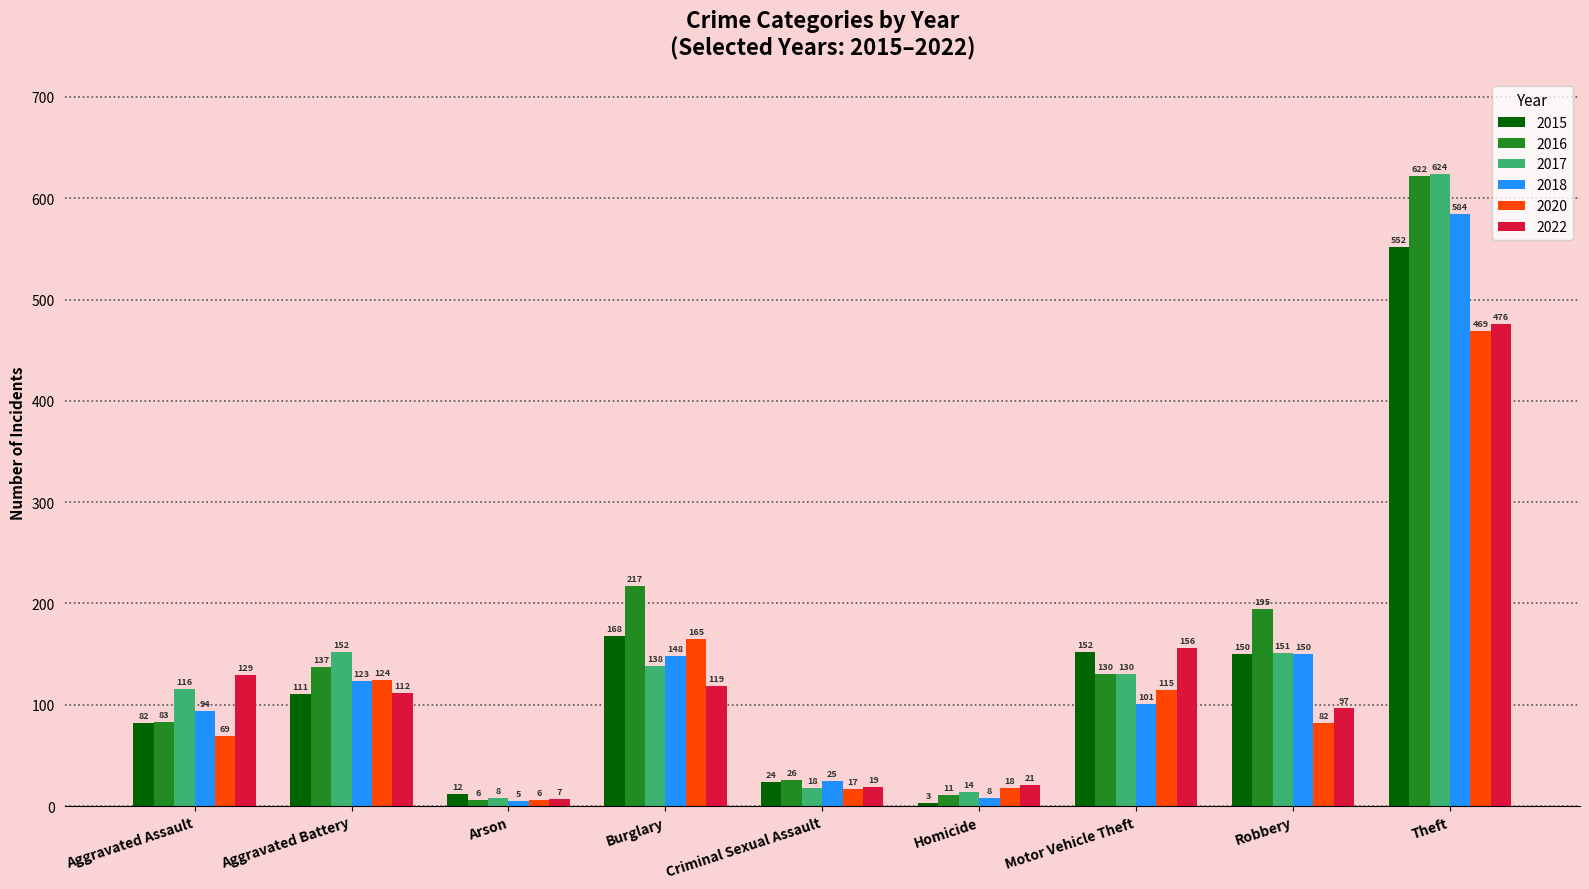

Reading right to left, what are all the values shown in this chart?

2015: 552	150	152	3	24	168	12	111	82
2016: 622	195	130	11	26	217	6	137	83
2017: 624	151	130	14	18	138	8	152	116
2018: 584	150	101	8	25	148	5	123	94
2020: 469	82	115	18	17	165	6	124	69
2022: 476	97	156	21	19	119	7	112	129